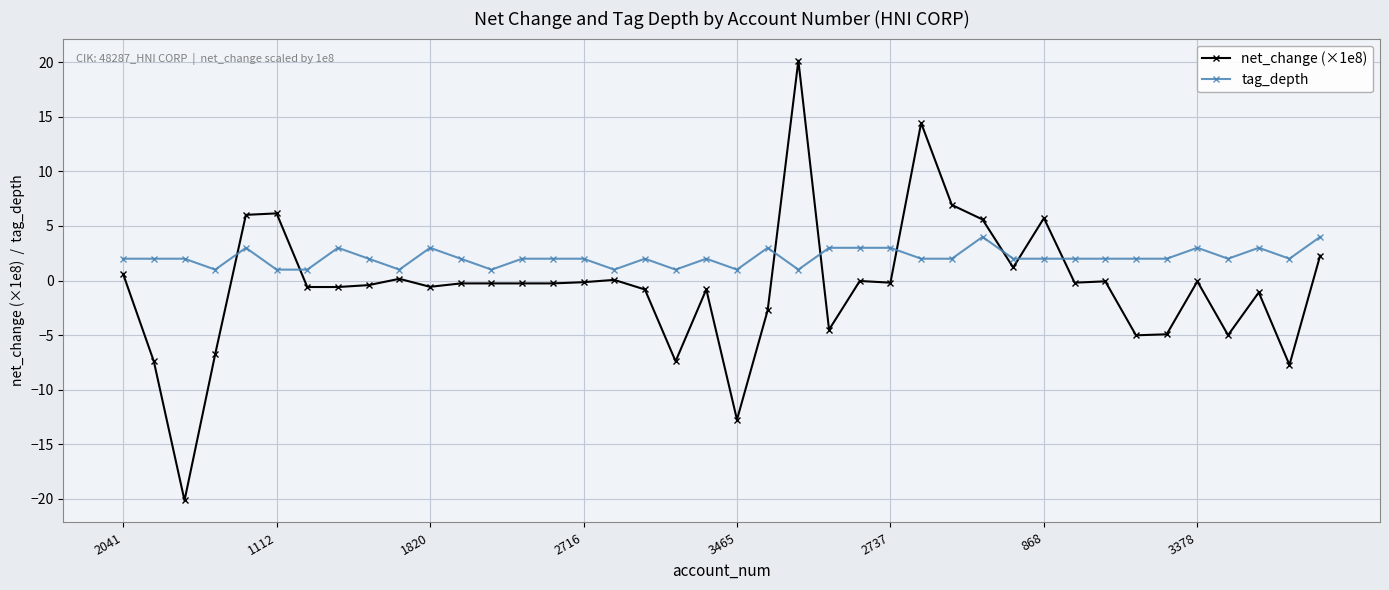

How many data points does each series have?

40